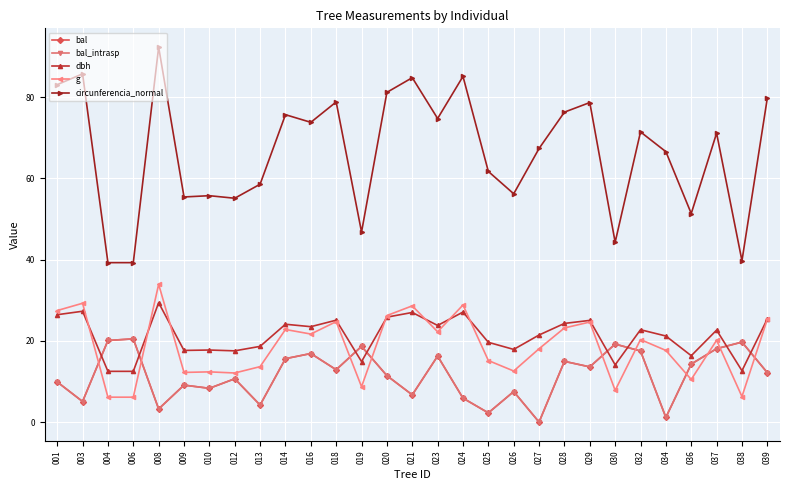

Does the chart have visible grid lines?

Yes